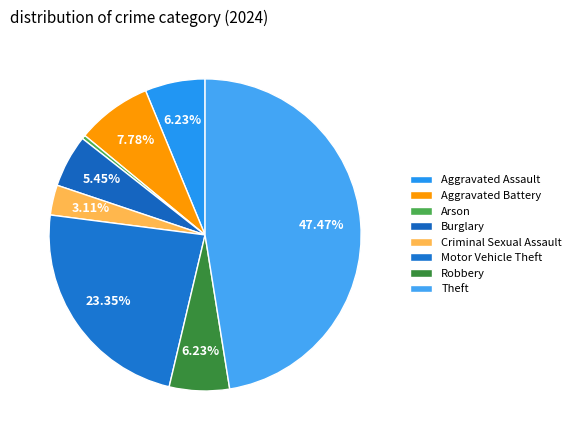

How many segments does this pie chart have?

8